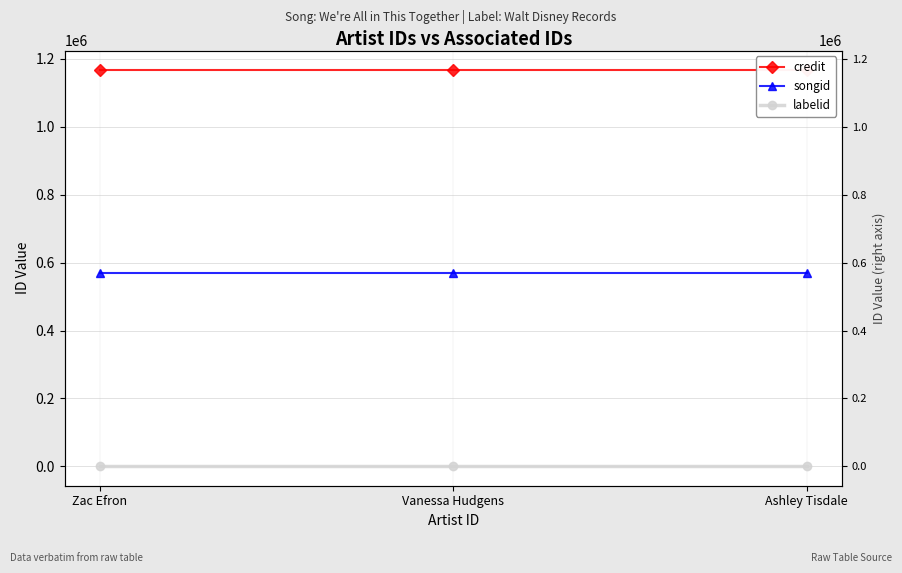

Between Zac Efron and Vanessa Hudgens, which series saw the biggest shift?

credit